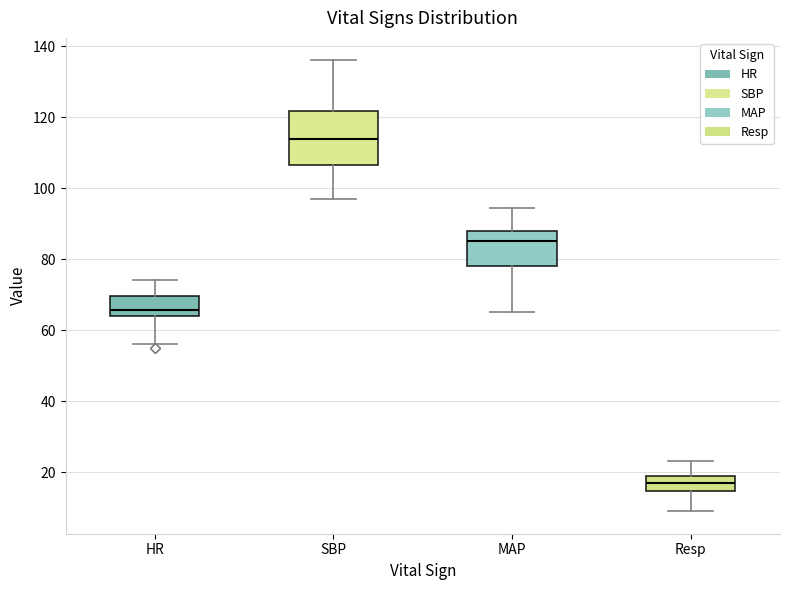

Which box is the tallest, from its lower edge to its upper edge?

SBP